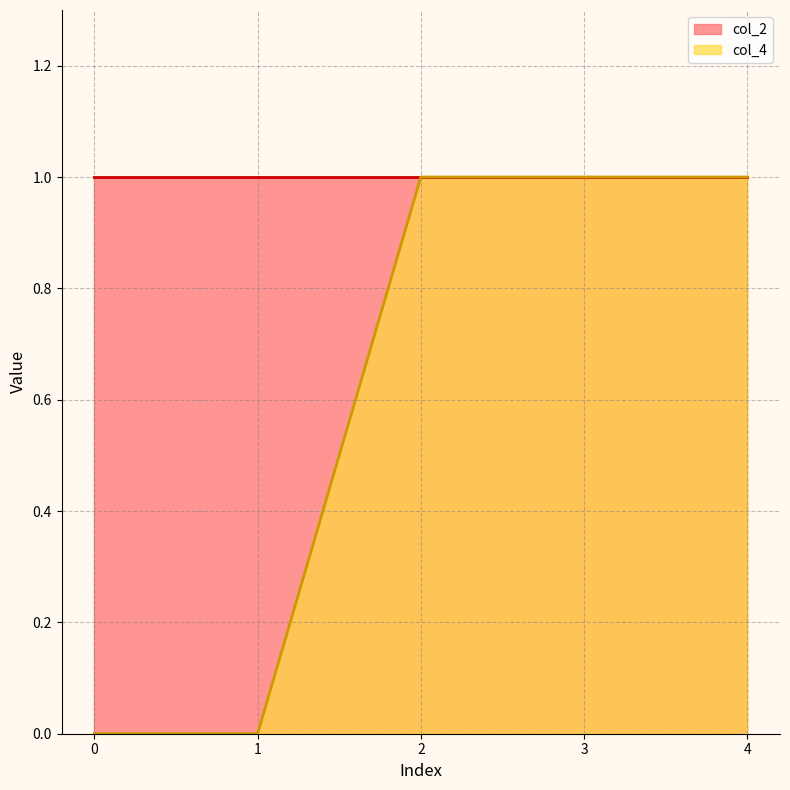

List the labels in order of value, largest first.

2, 3, 4, 0, 1